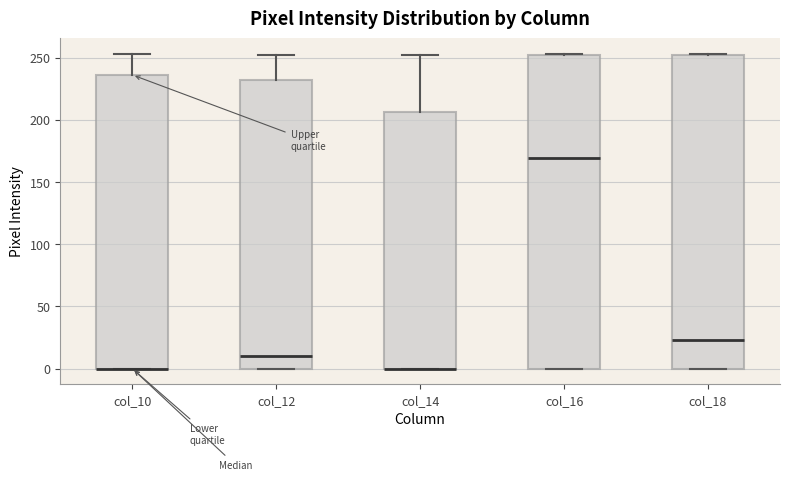

Where is the lower edge of the box for col_12 on the y-axis? The values are not printed on the chart, so give them approximately, as read against the axis.

0